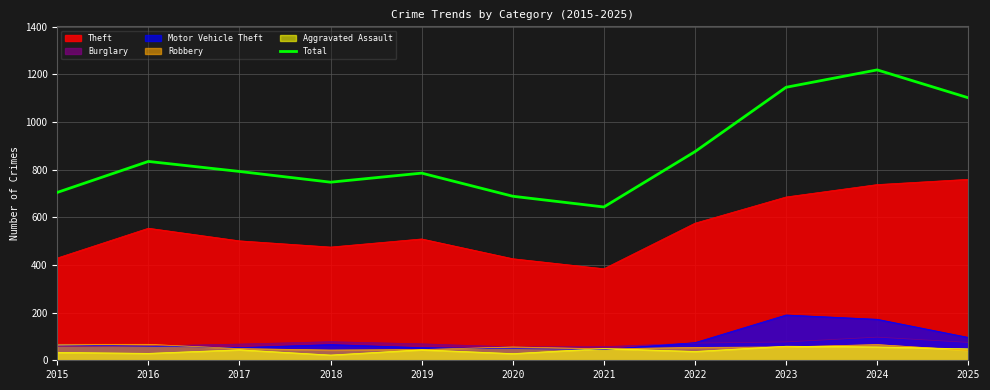

How many categories are shown in the chart?

11